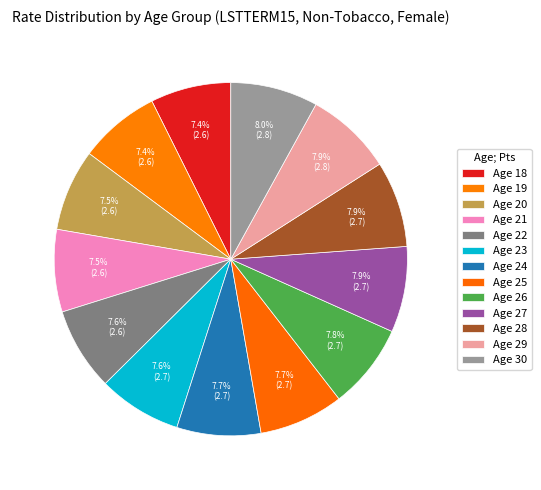

To the nearest percent, what is the combined percentage of Age 23 and Age 27?

15%